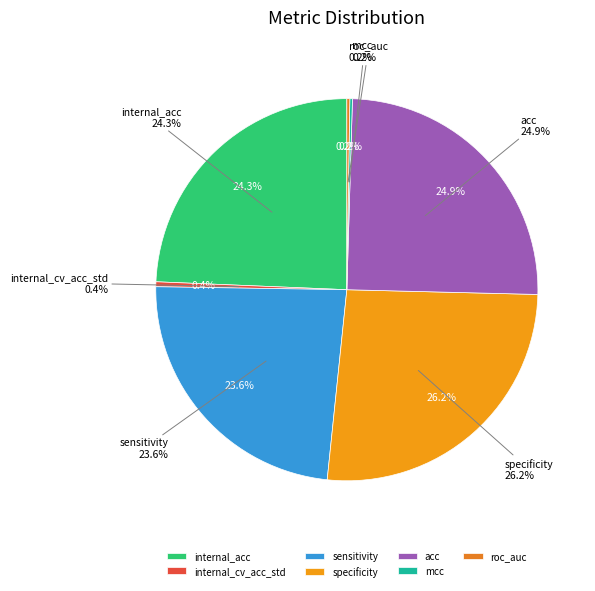

Which slice is the largest?

specificity